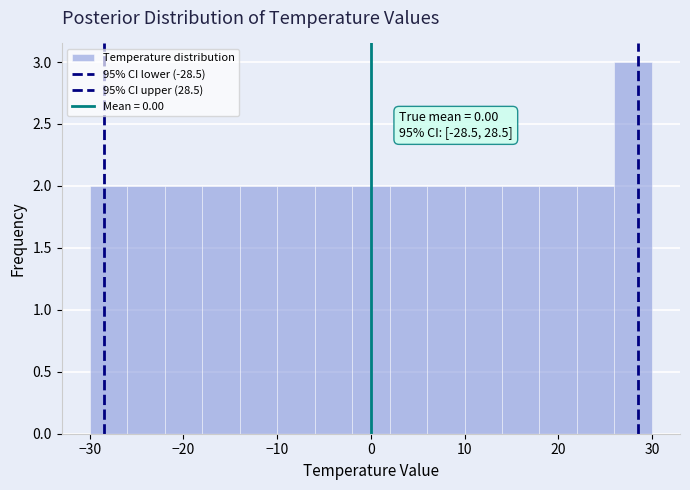

Over which range of the x-axis is the bar tallest?

26 to 30